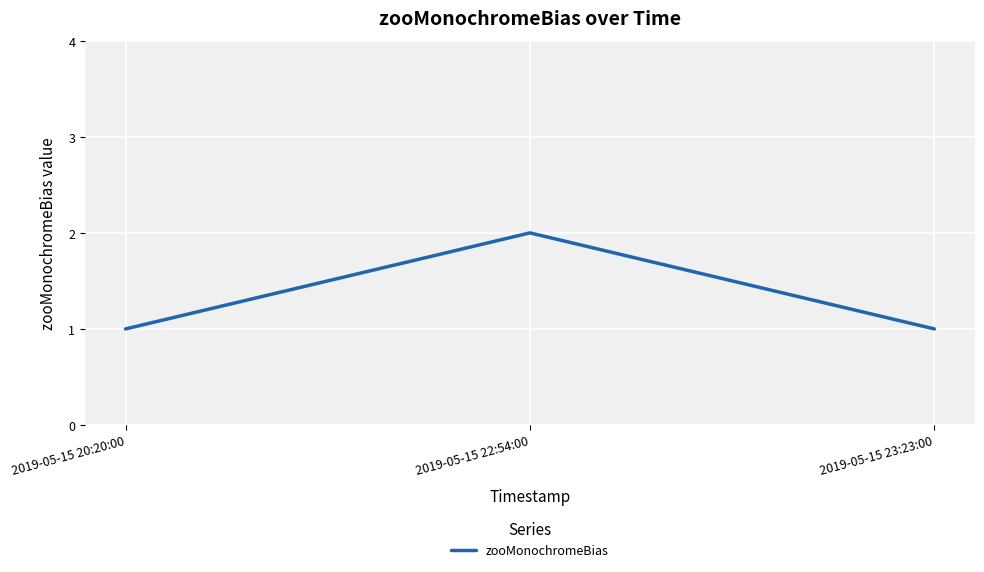

Approximately how many times larger is the value at 2019-05-15 23:23:00 compared to 2019-05-15 22:54:00?

0.5